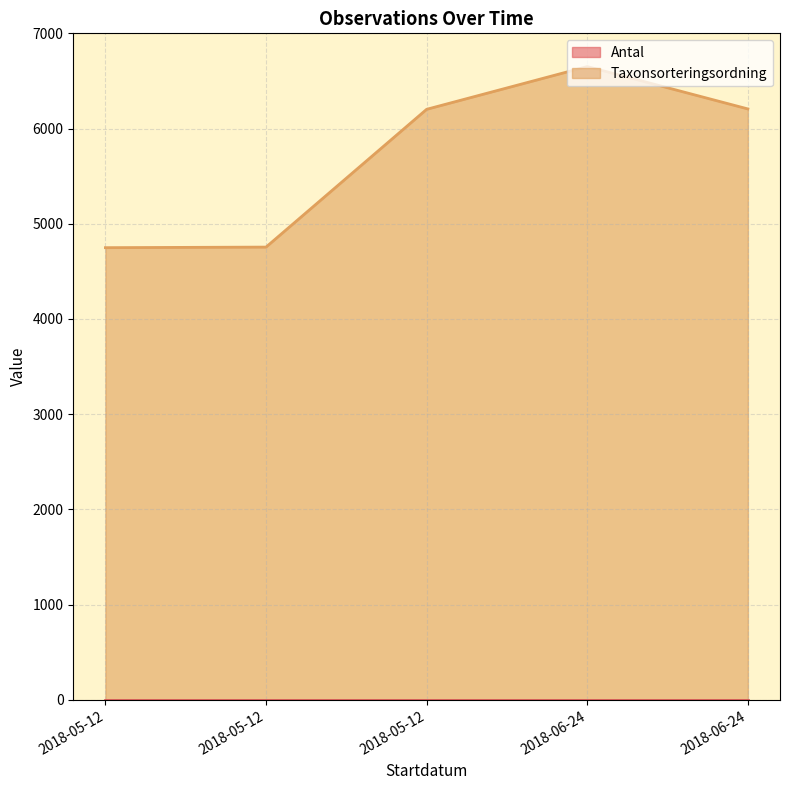

Where is the first local minimum for Taxonsorteringsordning?

2018-05-12